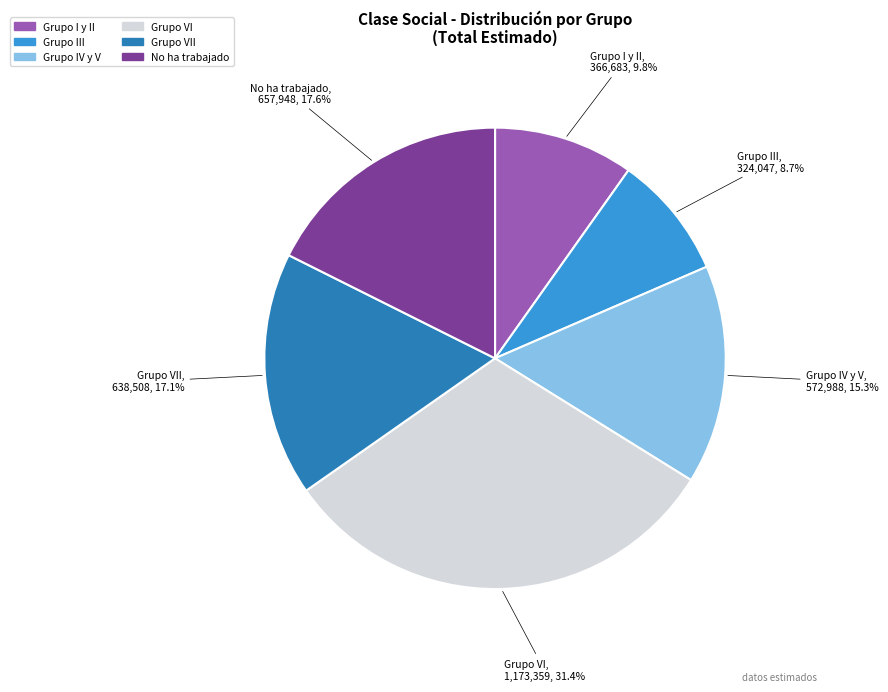

Count the number of slices in the pie.

6